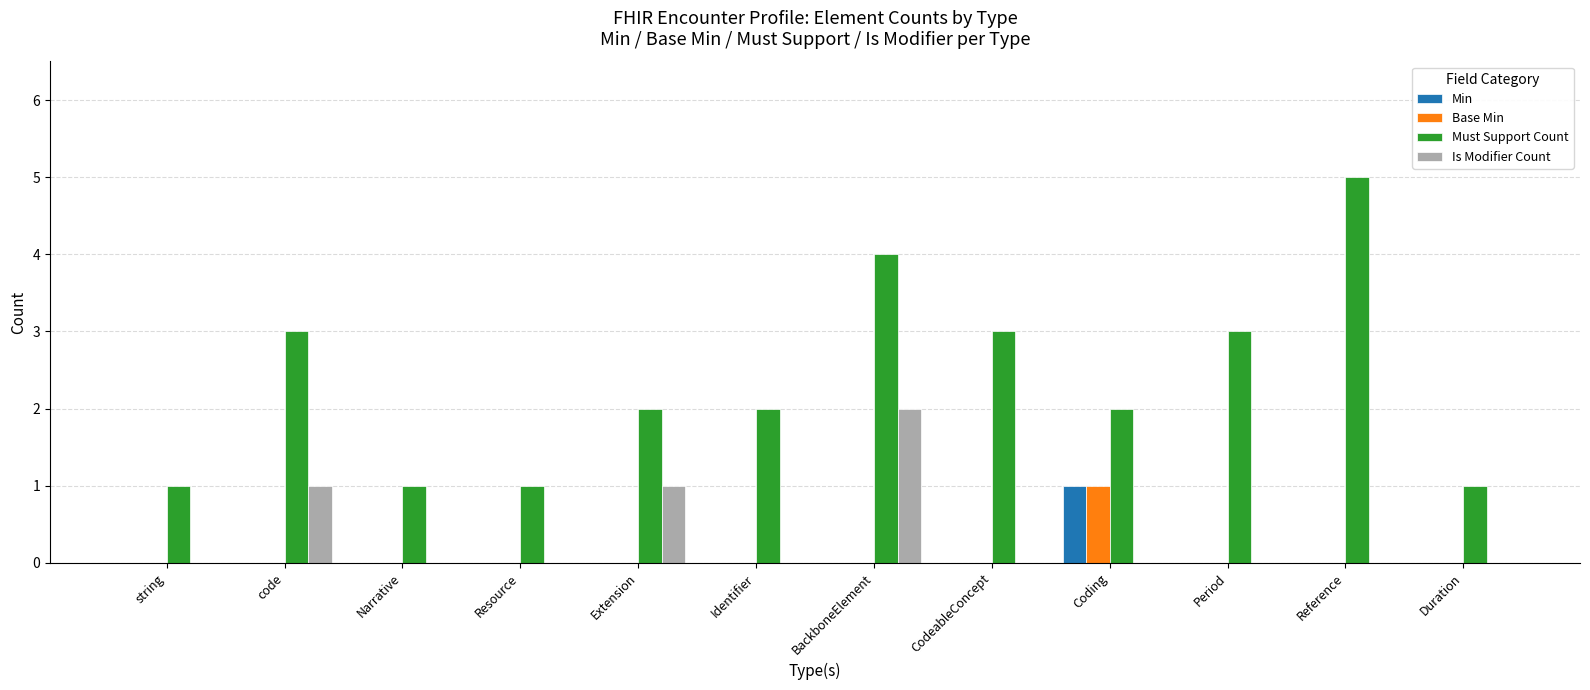

Is the value of Base Min at Period greater than the value of Must Support Count at Reference?

No